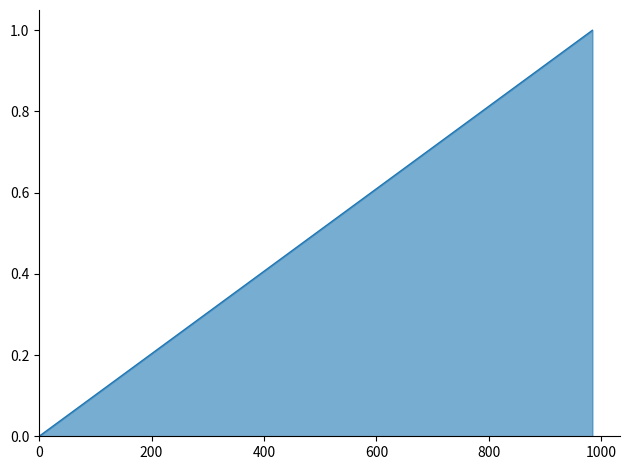

What is the difference between the maximum and minimum values?

1.0